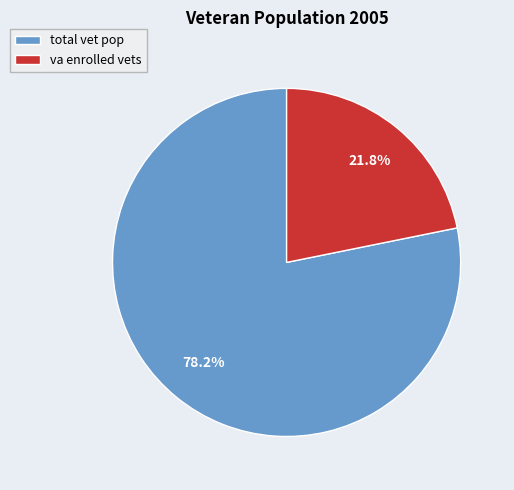

Which has a higher value, total vet pop or va enrolled vets?

total vet pop